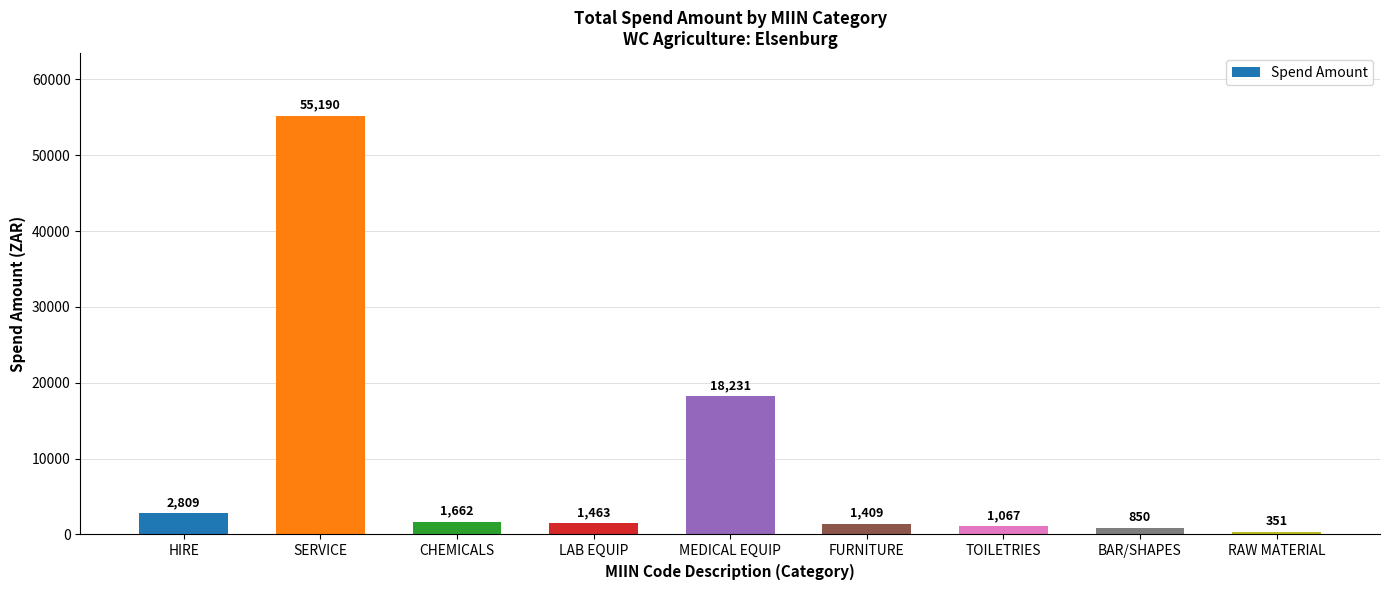

The value at CHEMICALS is 1662.2. True or false?

True